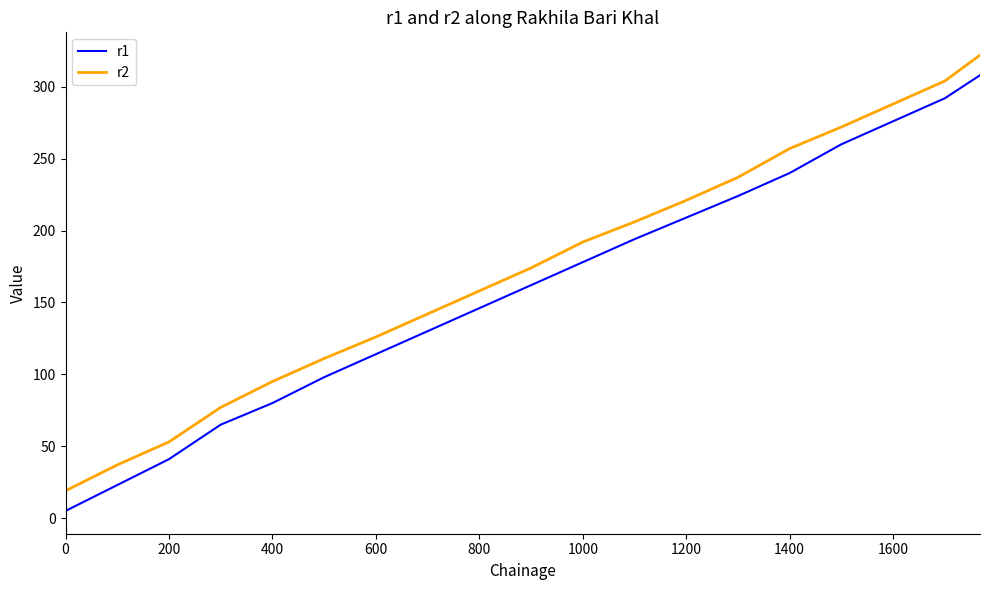

Rank the series by their maximum value, from lowest to highest.

r1, r2